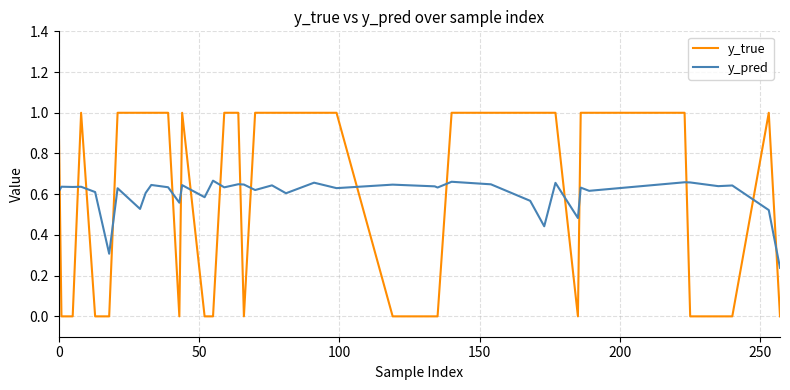

What is the difference between the maximum and second lowest values in the y_true series?

1.0